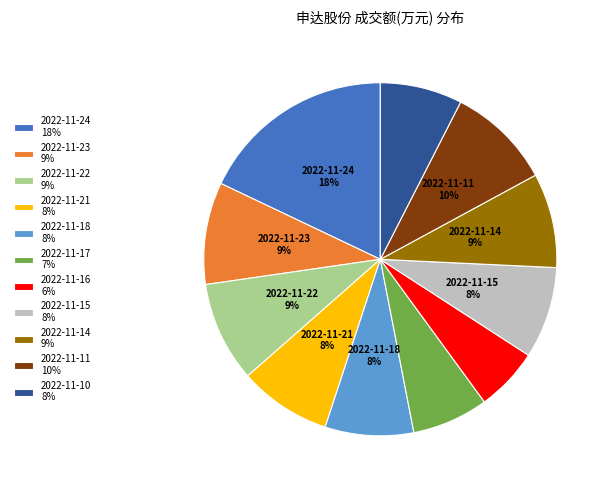

To the nearest percent, what is the average slice percentage?

9%